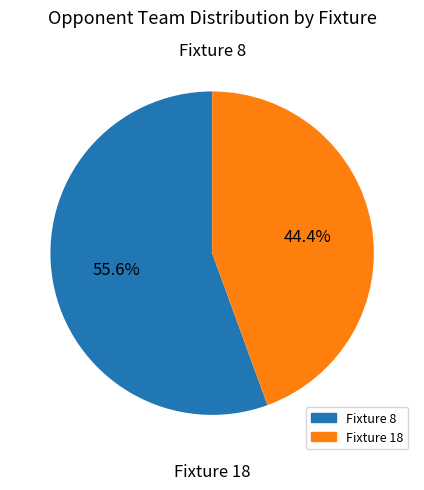

Rank the categories by value from lowest to highest.

Fixture 18, Fixture 8